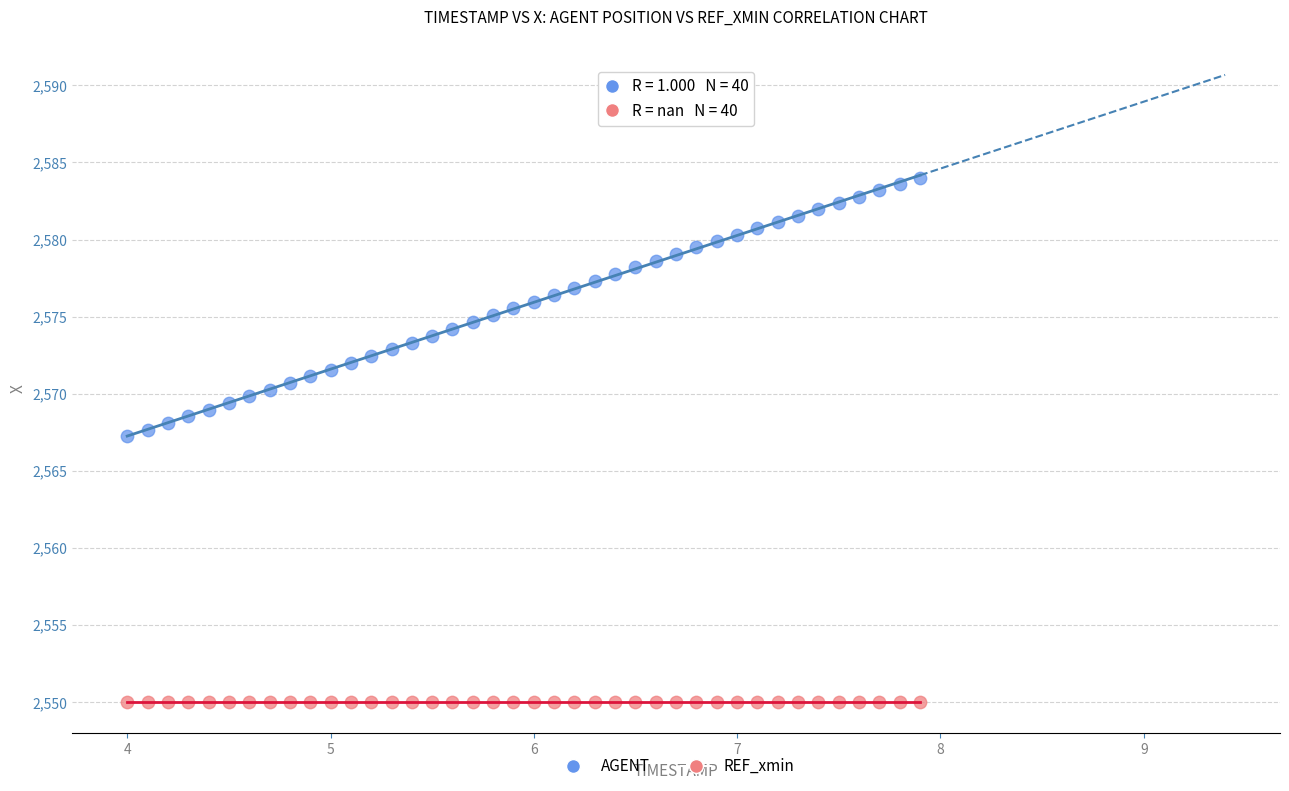

Which series contains the lowest Y value?

REF_xmin